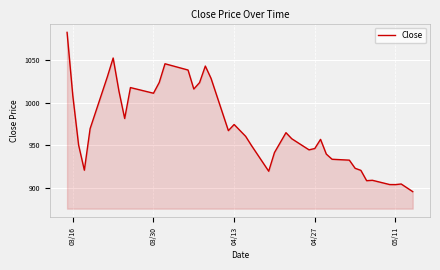

What is the smallest value displayed?

895.5